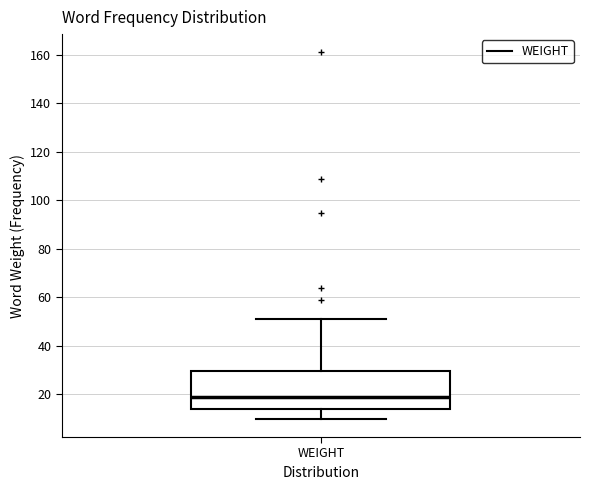

Read this box plot against the y-axis: the position of the median line, the range covered by the box, and the ends of both whiskers. The values are not printed on the chart, so give them approximately, as read against the axis.

median 20, box 14 to 30, whiskers 10 to 52